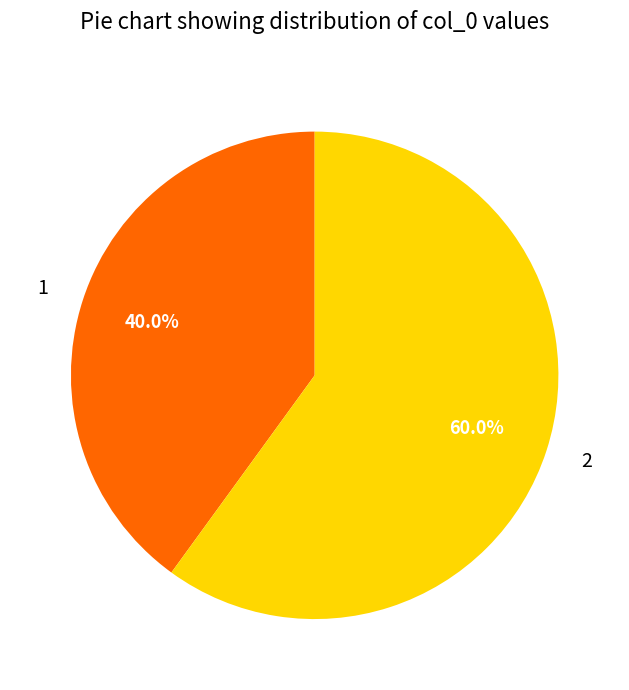

To the nearest percent, what is the difference between the 2 and 1 slice percentages?

20%